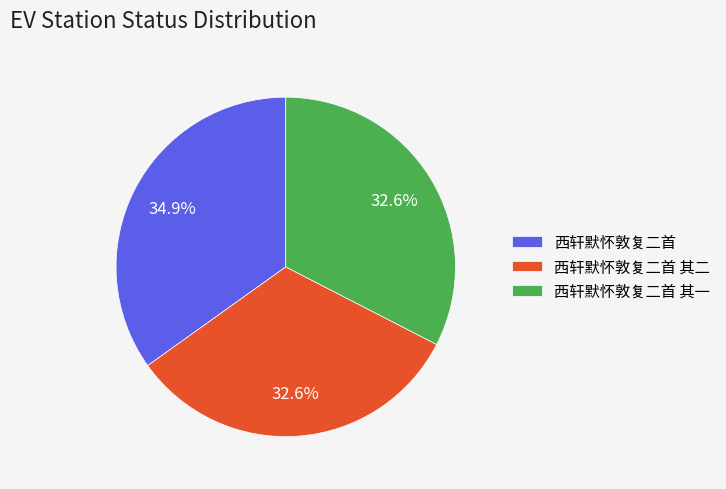

How many slices are in this pie chart?

3